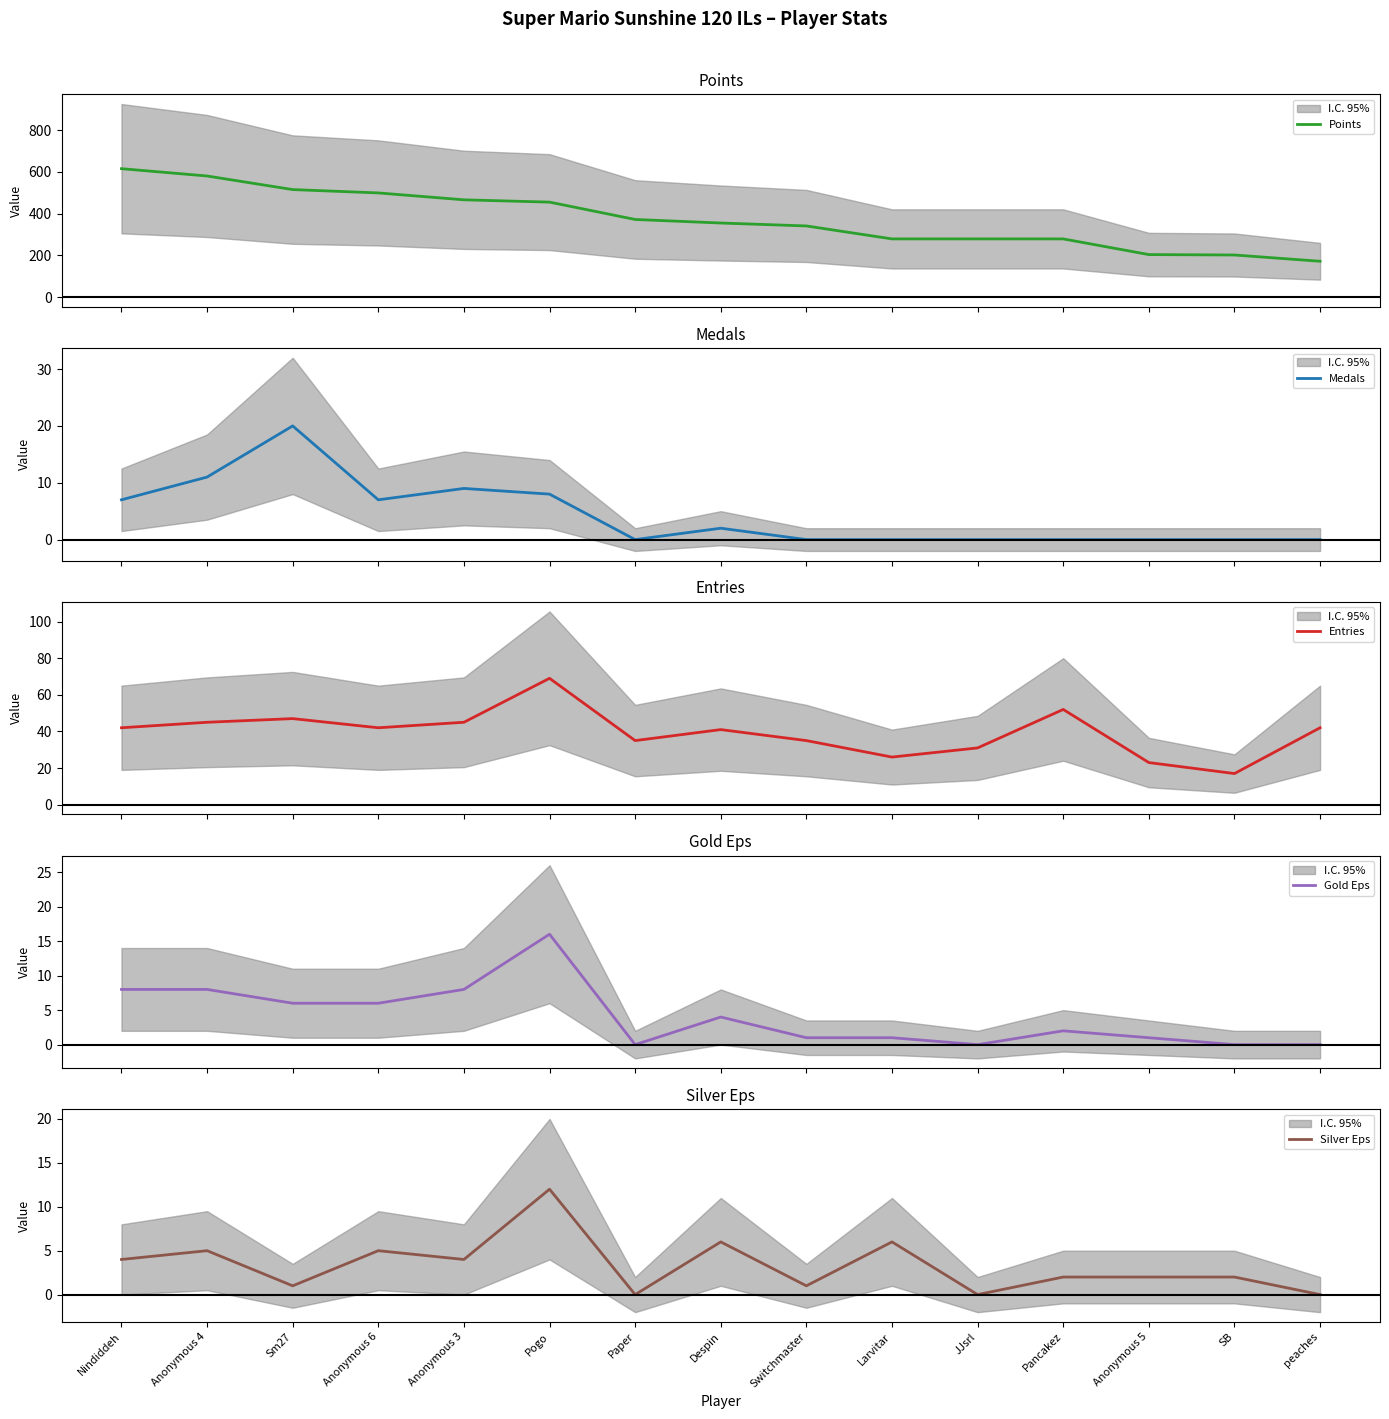

Reading left to right, extract all data points from this chart.

Points: 615	580	515	499	466	455	372	355	341	279	279	279	204	202	172
Medals: 7	11	20	7	9	8	0	2	0	0	0	0	0	0	0
Entries: 42	45	47	42	45	69	35	41	35	26	31	52	23	17	42
Gold Eps: 8	8	6	6	8	16	0	4	1	1	0	2	1	0	0
Silver Eps: 4	5	1	5	4	12	0	6	1	6	0	2	2	2	0